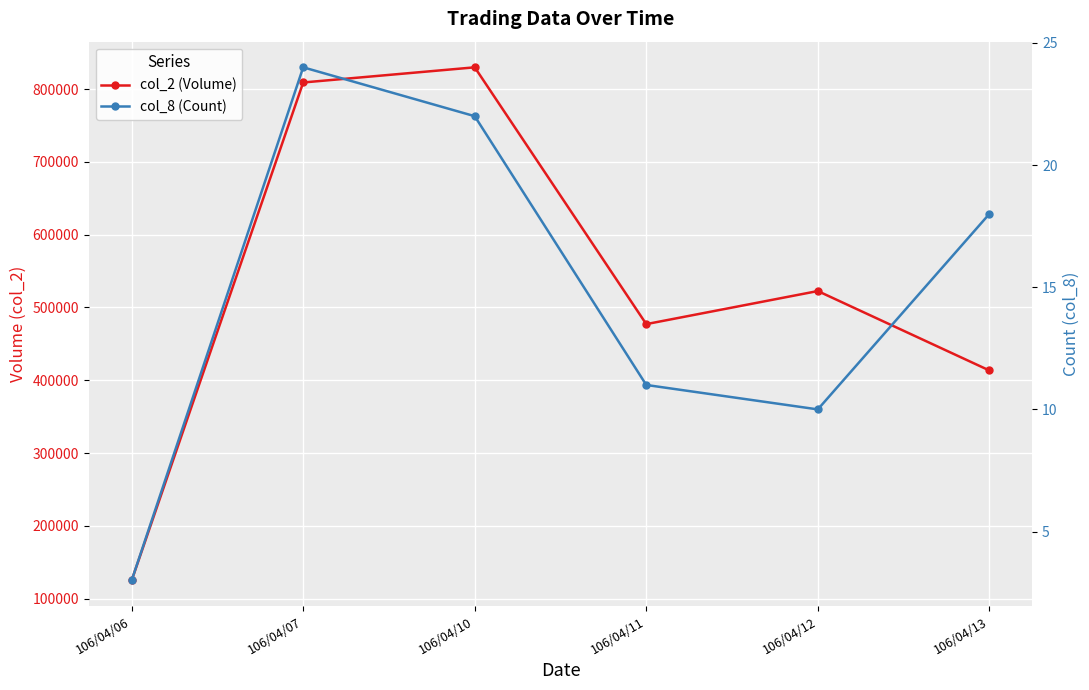

What is the maximum value for col_2 (Volume)?

829980